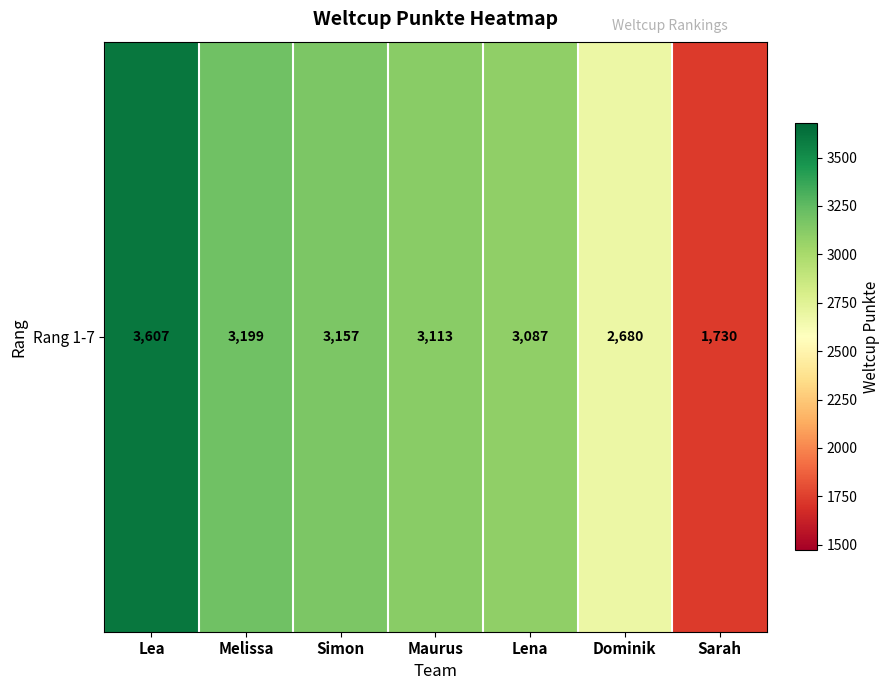

The chart shows a value of 1615 at Lea. True or false?

False